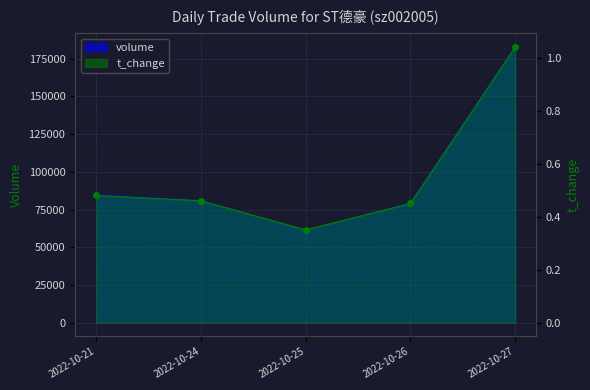

True or false: t_change has more than 2 interior local peaks.

False